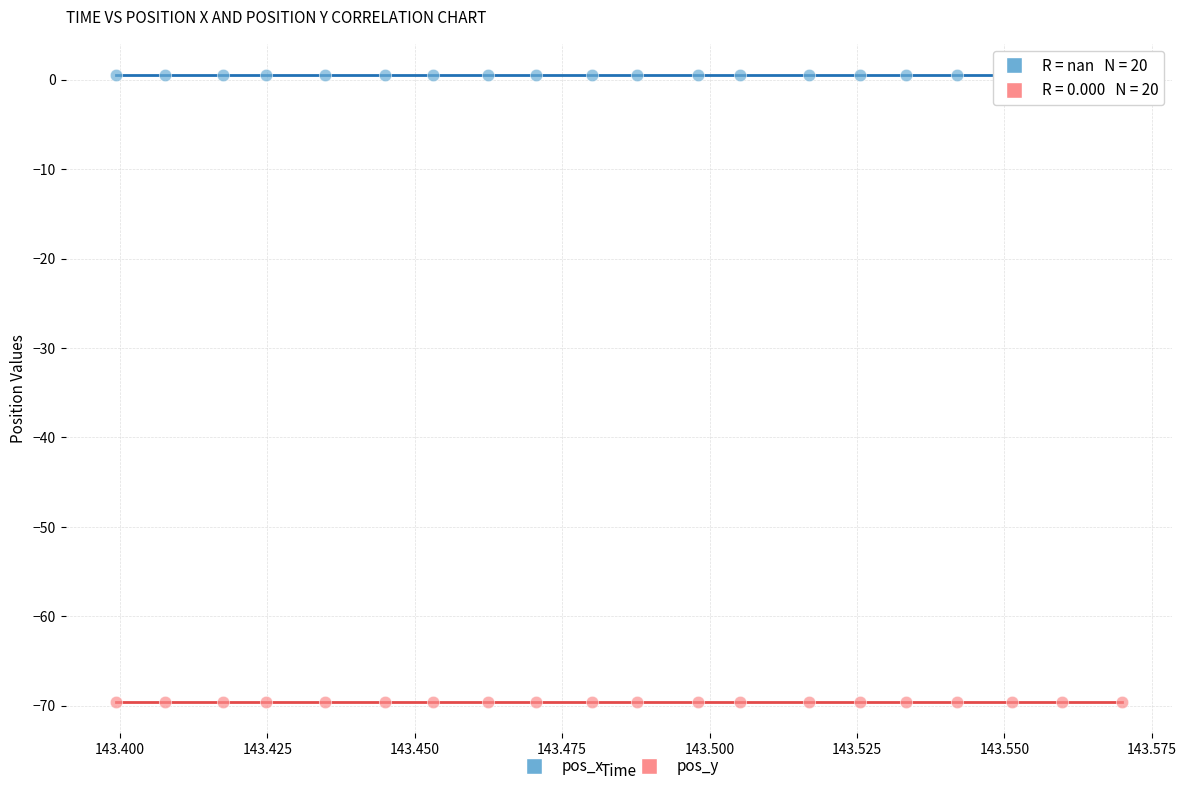

Which series contains the lowest Y value?

pos_y